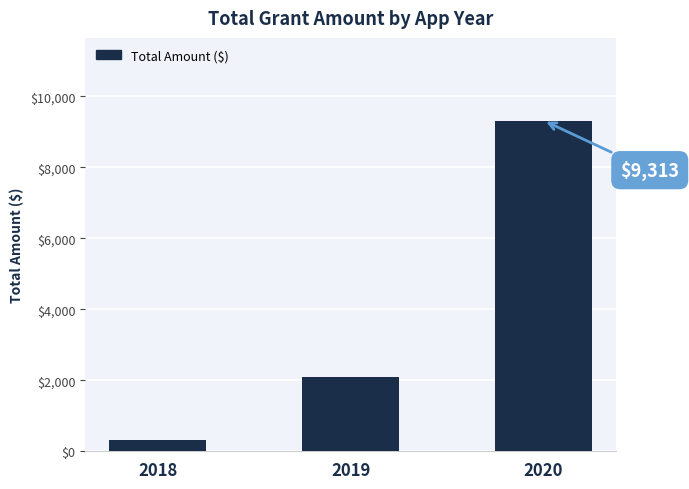

Reading right to left, extract all data points from this chart.

2020=9312.7	2019=2081.2	2018=320.0